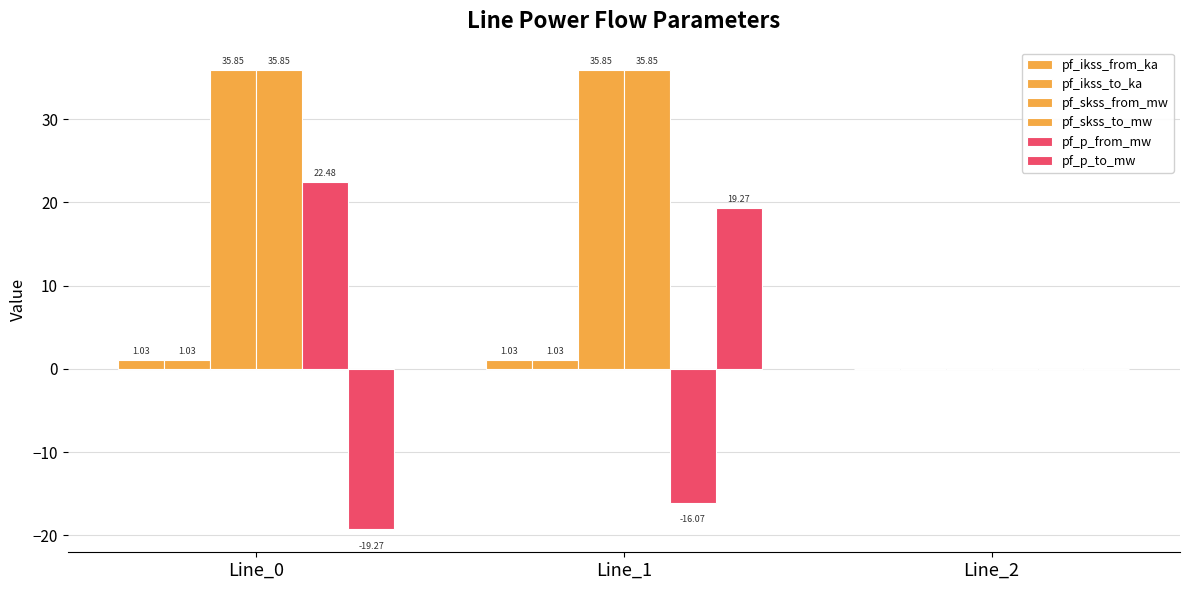

Are the bars horizontal?

No